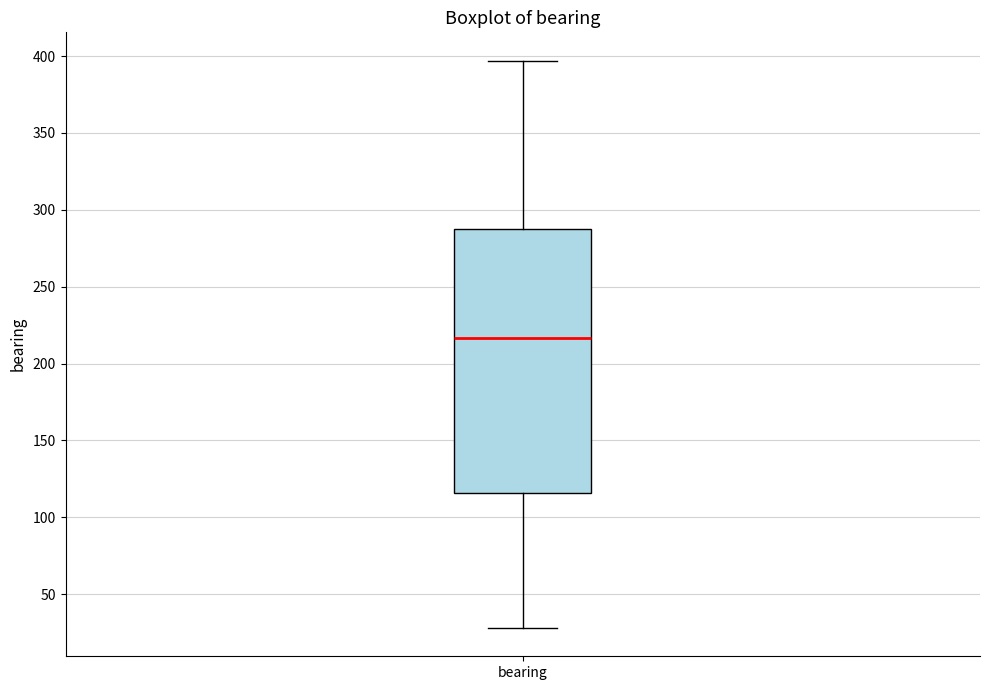

Where does the median line of the box for bearing sit on the y-axis? The values are not printed on the chart, so give them approximately, as read against the axis.

215